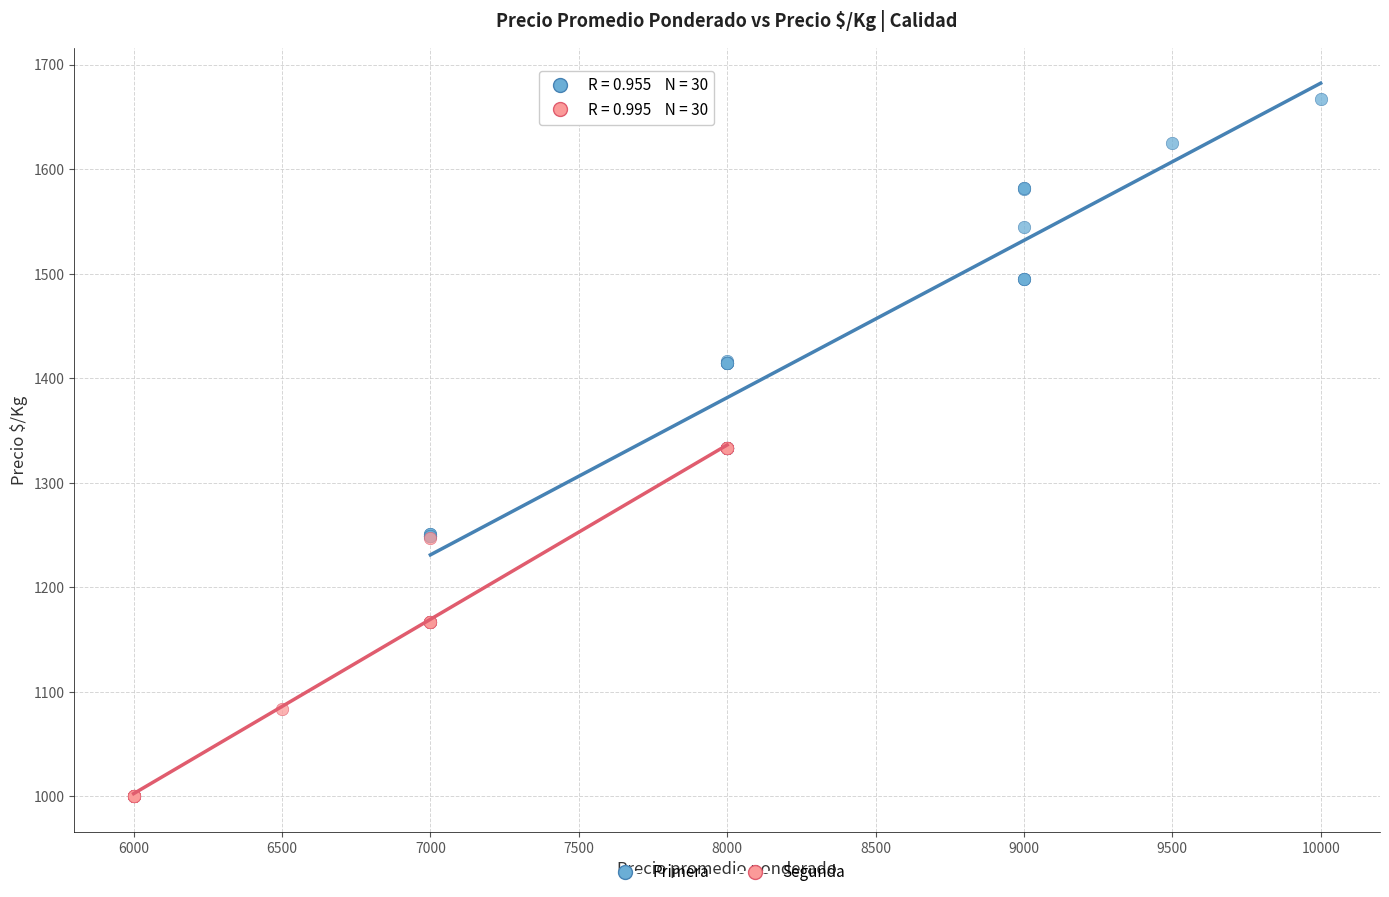

Which series reaches the minimum Y coordinate?

Segunda